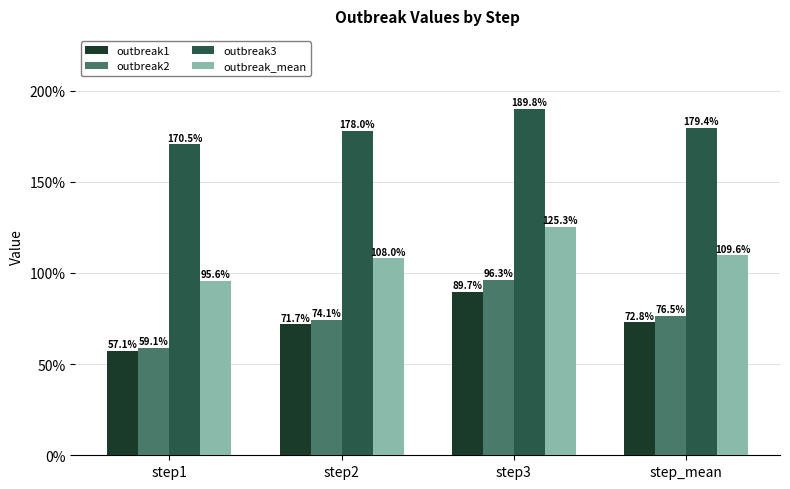

Does the chart contain stacked bars?

No